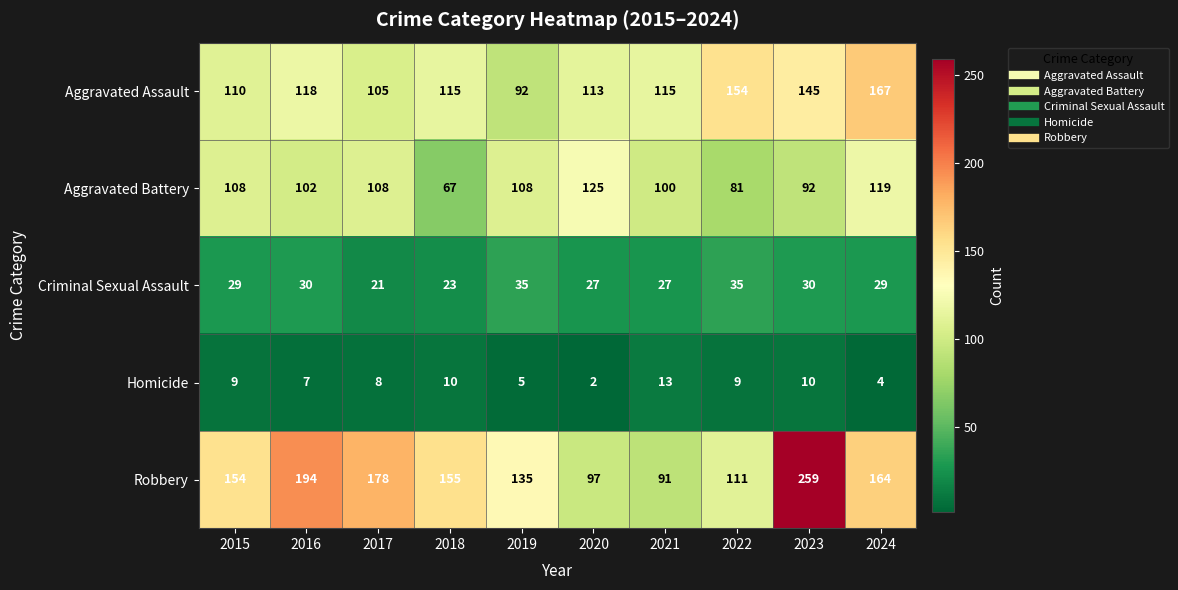

At which category is the sum across all series the highest?

2023